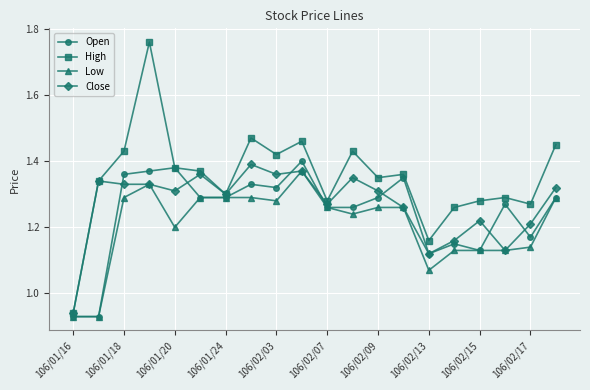

True or false: Close has more than 2 points higher than both neighbors.

True